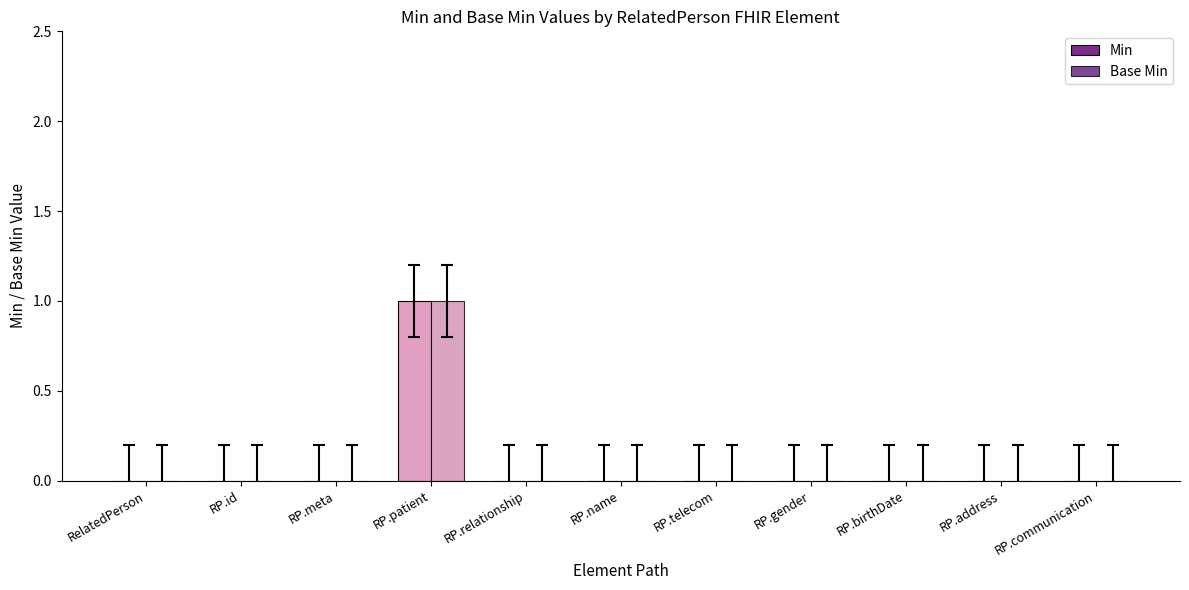

How many data points does each series have?

11